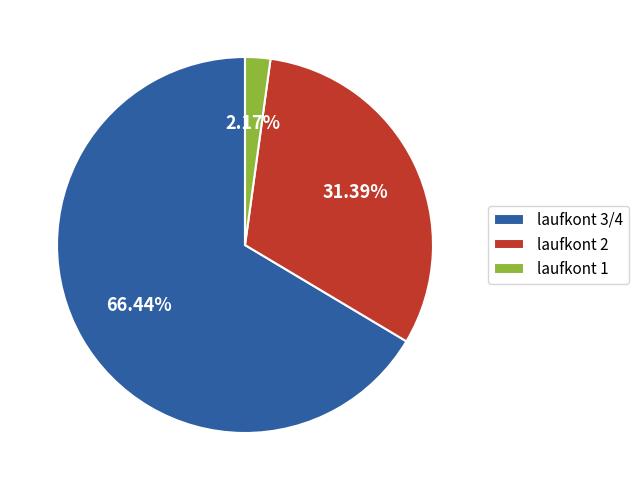

Which slice represents more than half of the pie?

laufkont 3/4